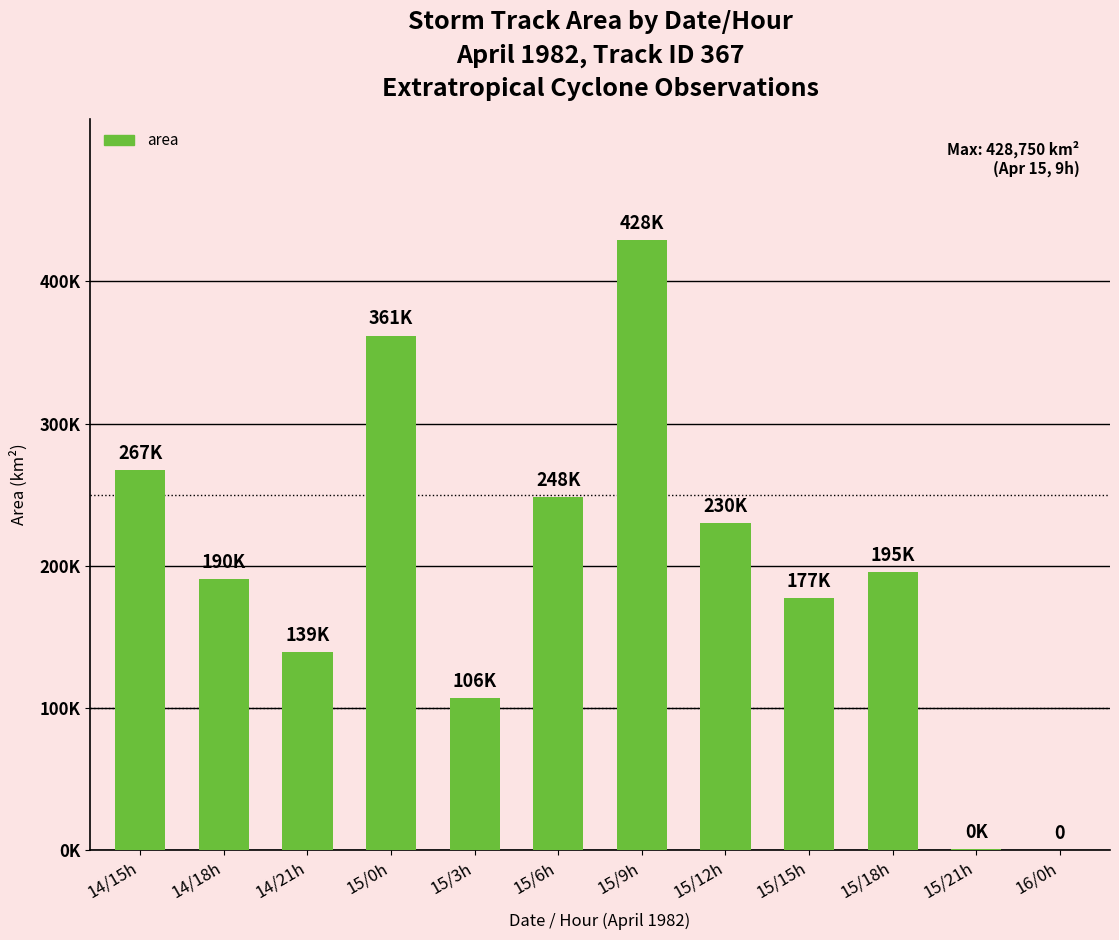

Is it true that the value at 15/18h is 274088?

False